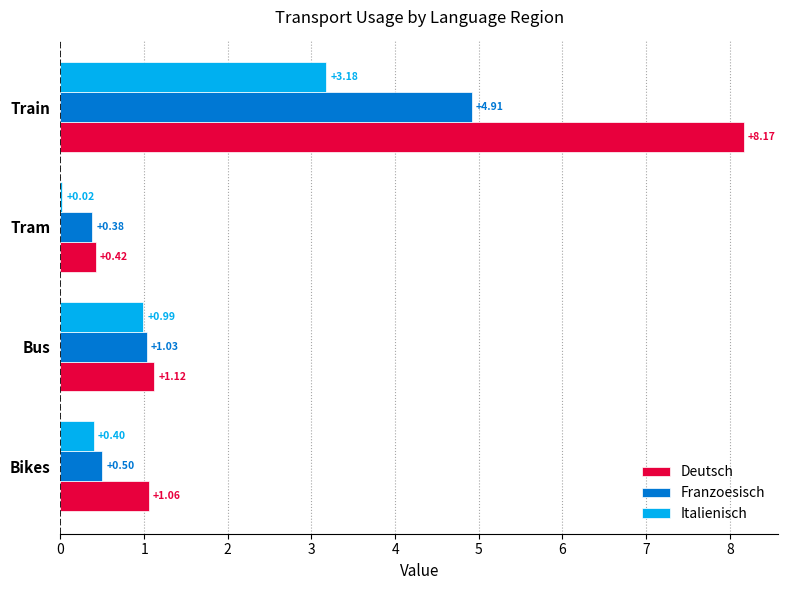

At which category is the sum across all series the highest?

Train